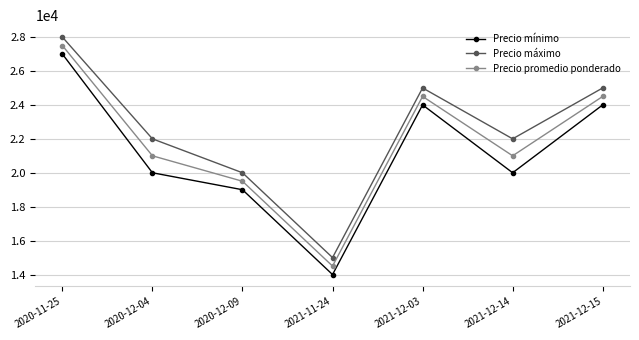

The Precio promedio ponderado series shows 19500 at 2020-12-09. True or false?

True